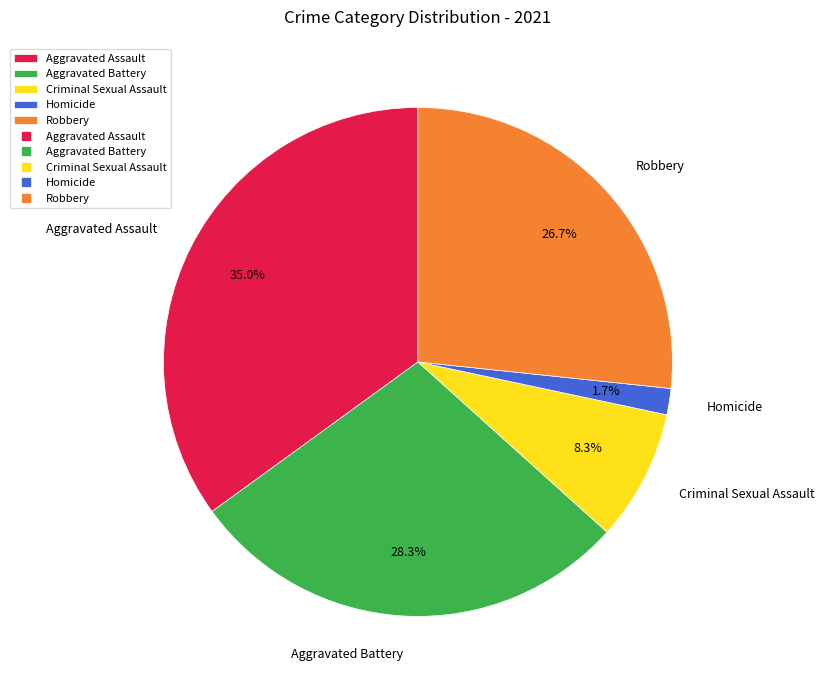

Between Robbery and Aggravated Assault, which is larger?

Aggravated Assault